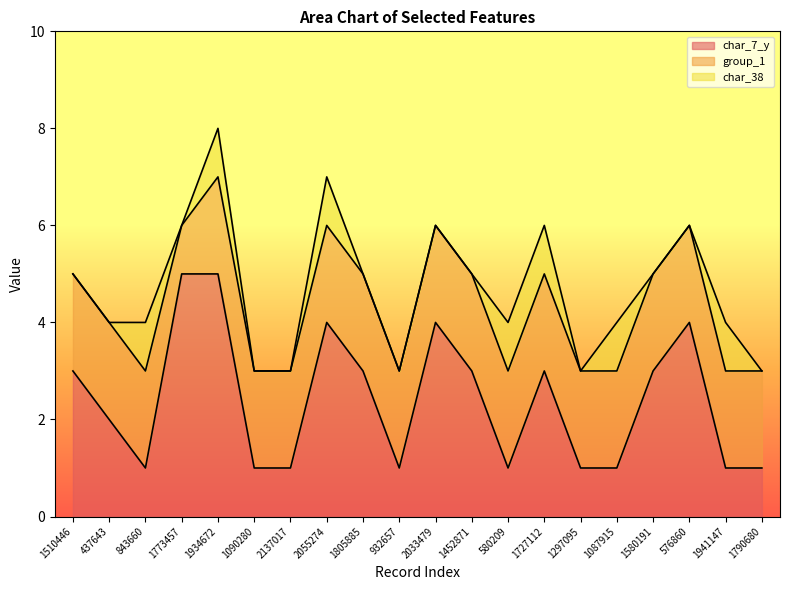

The char_7_y series shows 1 at 2137017. True or false?

False